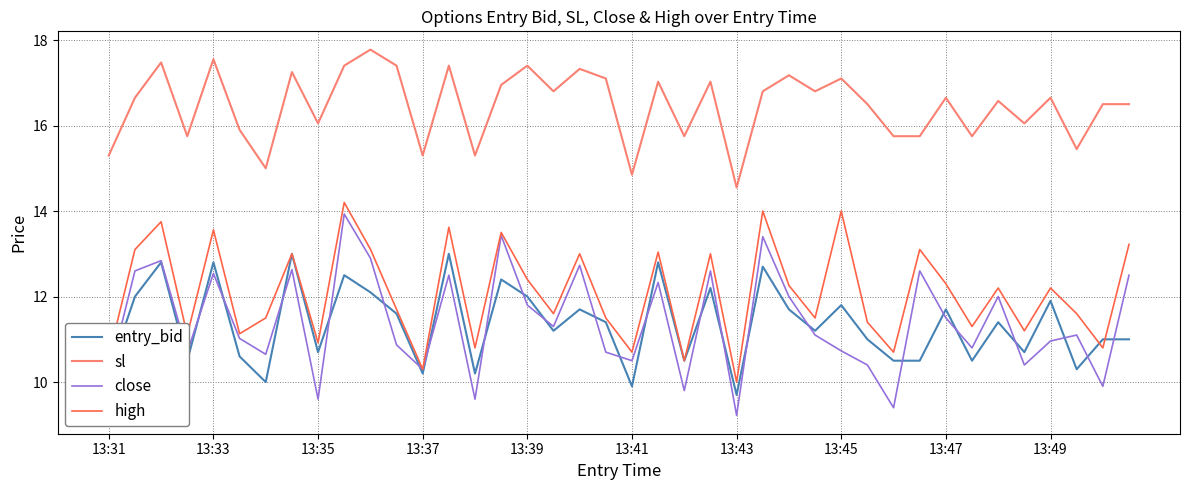

What is the difference between the maximum and second lowest values in the entry_bid series?

3.1